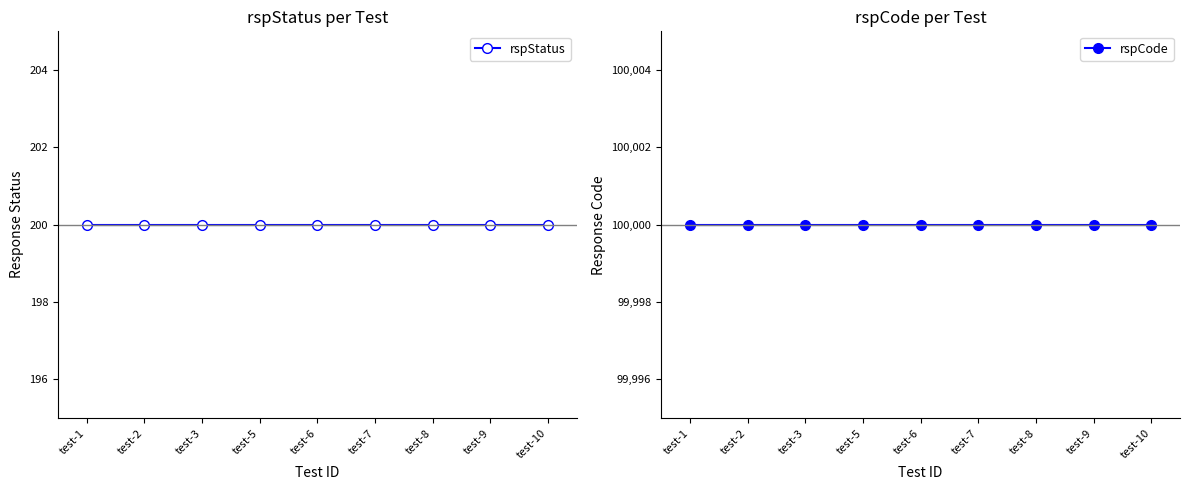

The value of rspStatus at test-2 is 261. True or false?

False